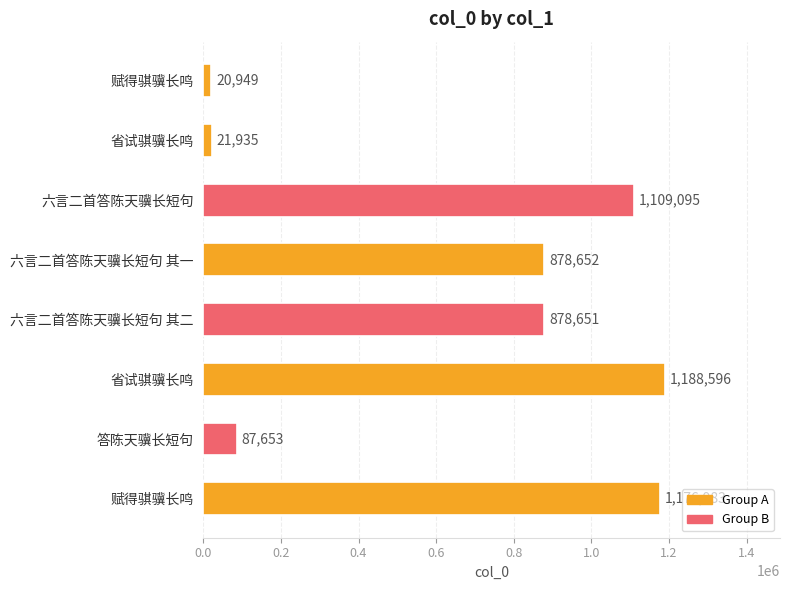

How many distinct data groups are displayed?

1